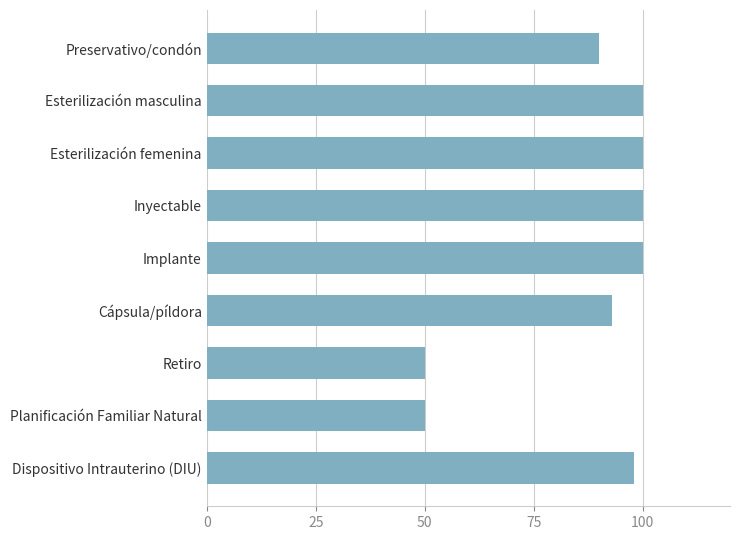

Does the chart contain any negative values?

No